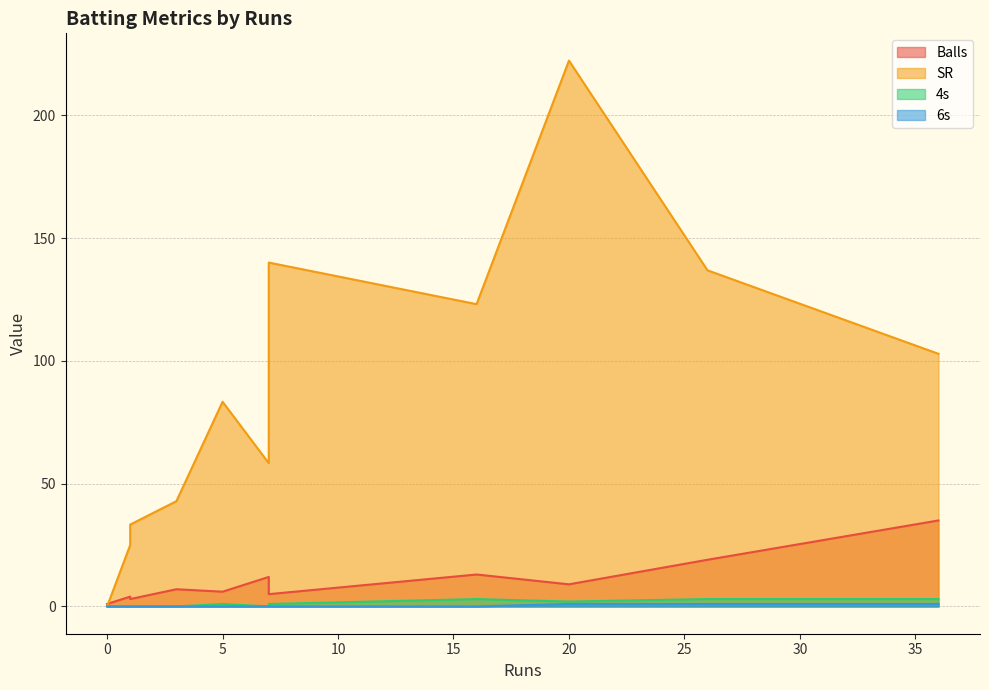

What is the total value across all series at 16?

139.1